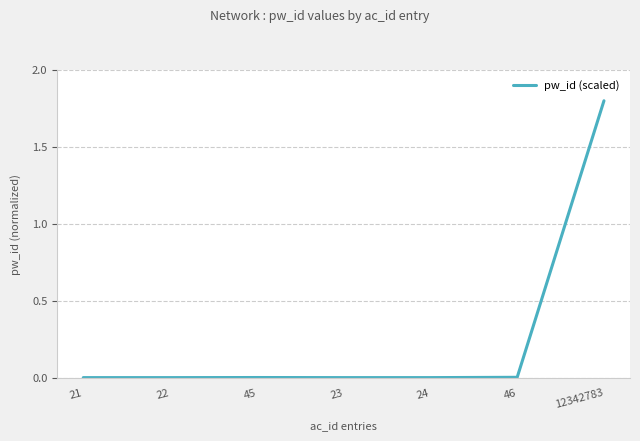

True or false: the data has more than 0 interior local peaks.

True